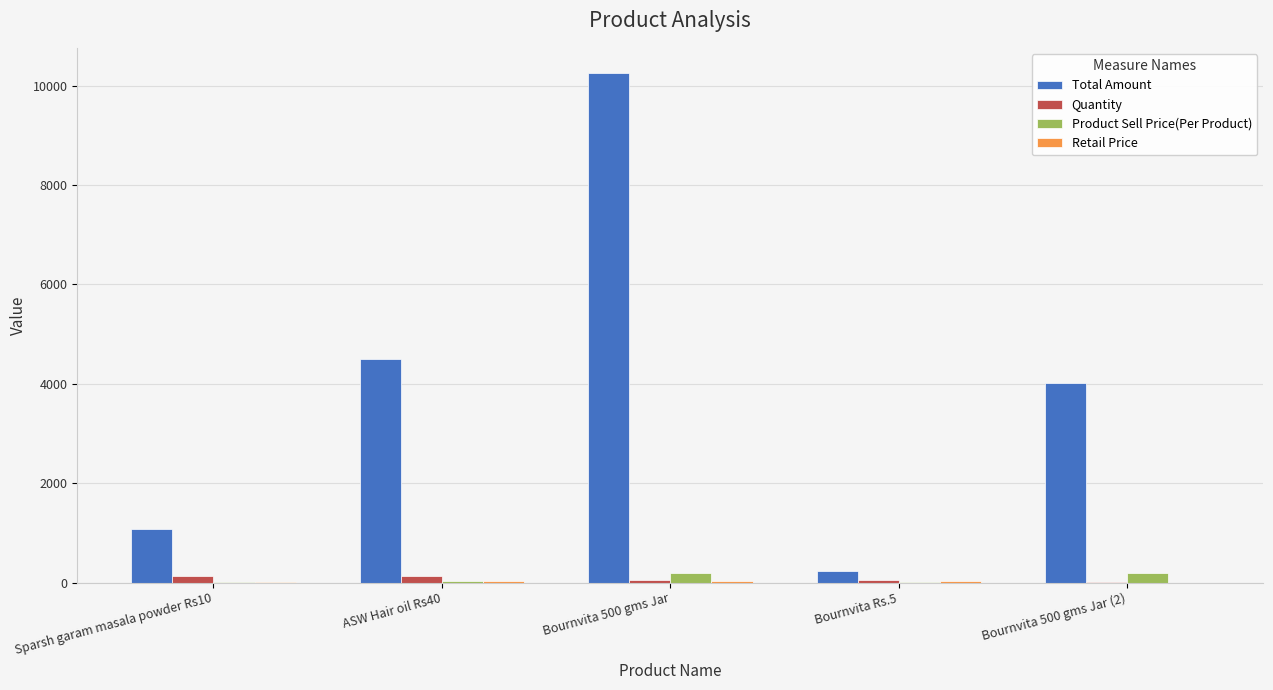

What is the sum of all Quantity values?

381.0